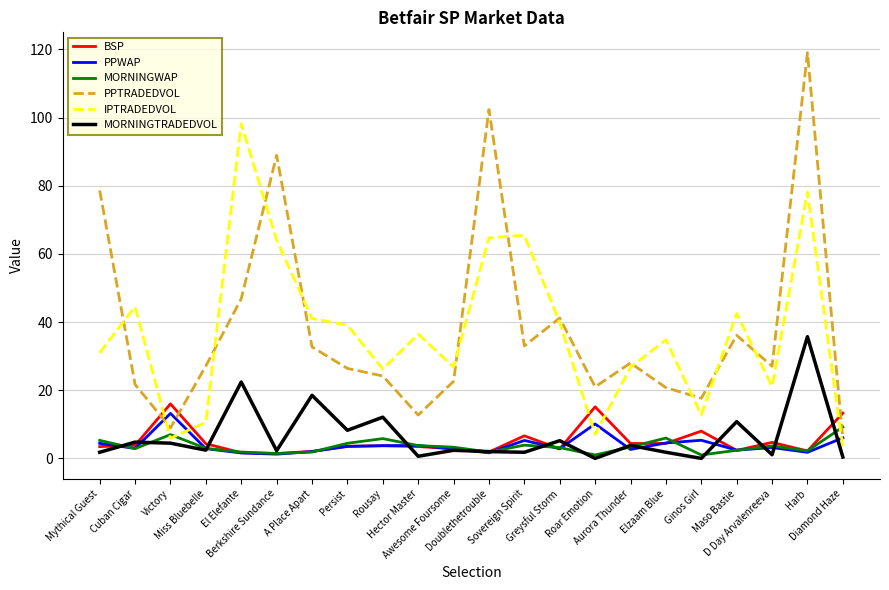

Which series has the widest spread of values?

PPTRADEDVOL